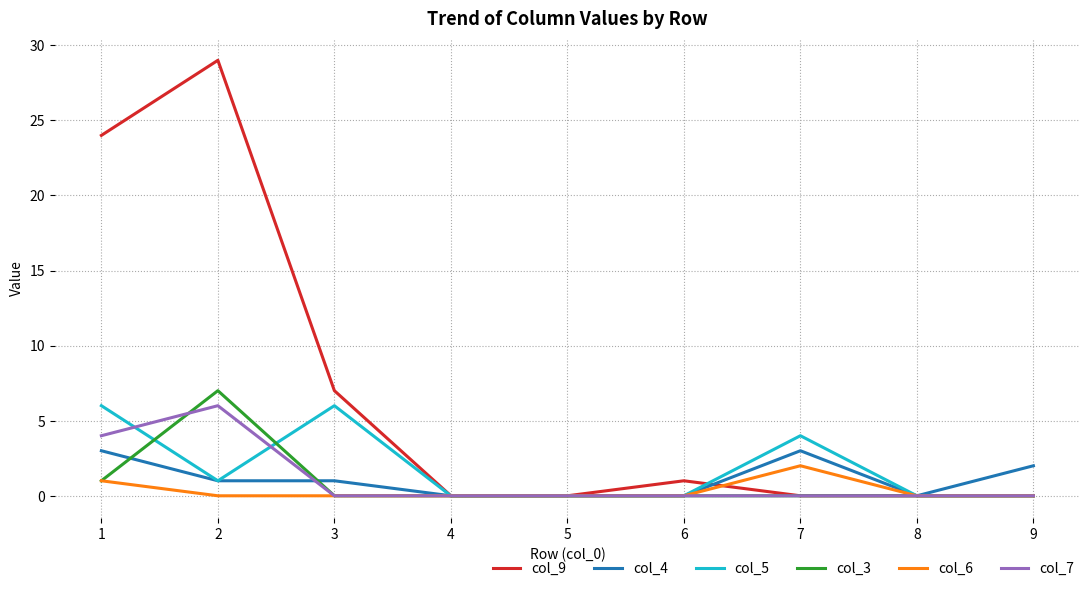

How many lines are shown in the chart?

6